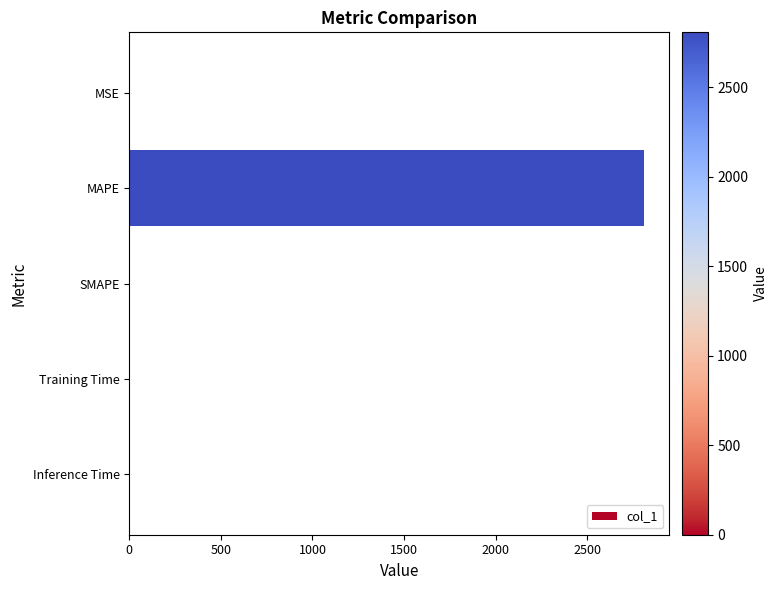

What is the greatest value displayed?

2808.1